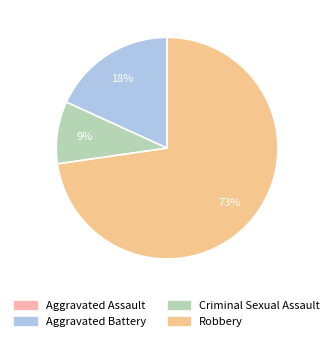

True or false: Robbery accounts for 67% of the total.

False